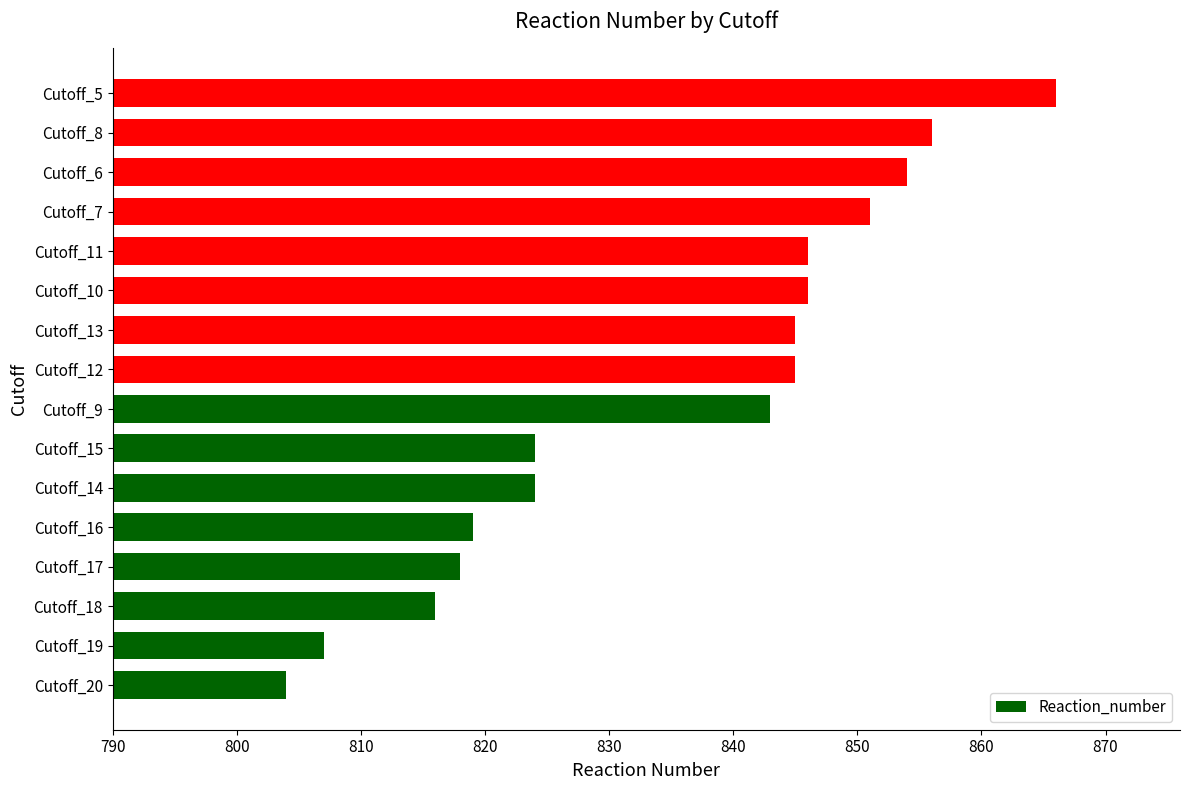

Where is the data nearest to the value 835?

Cutoff_9